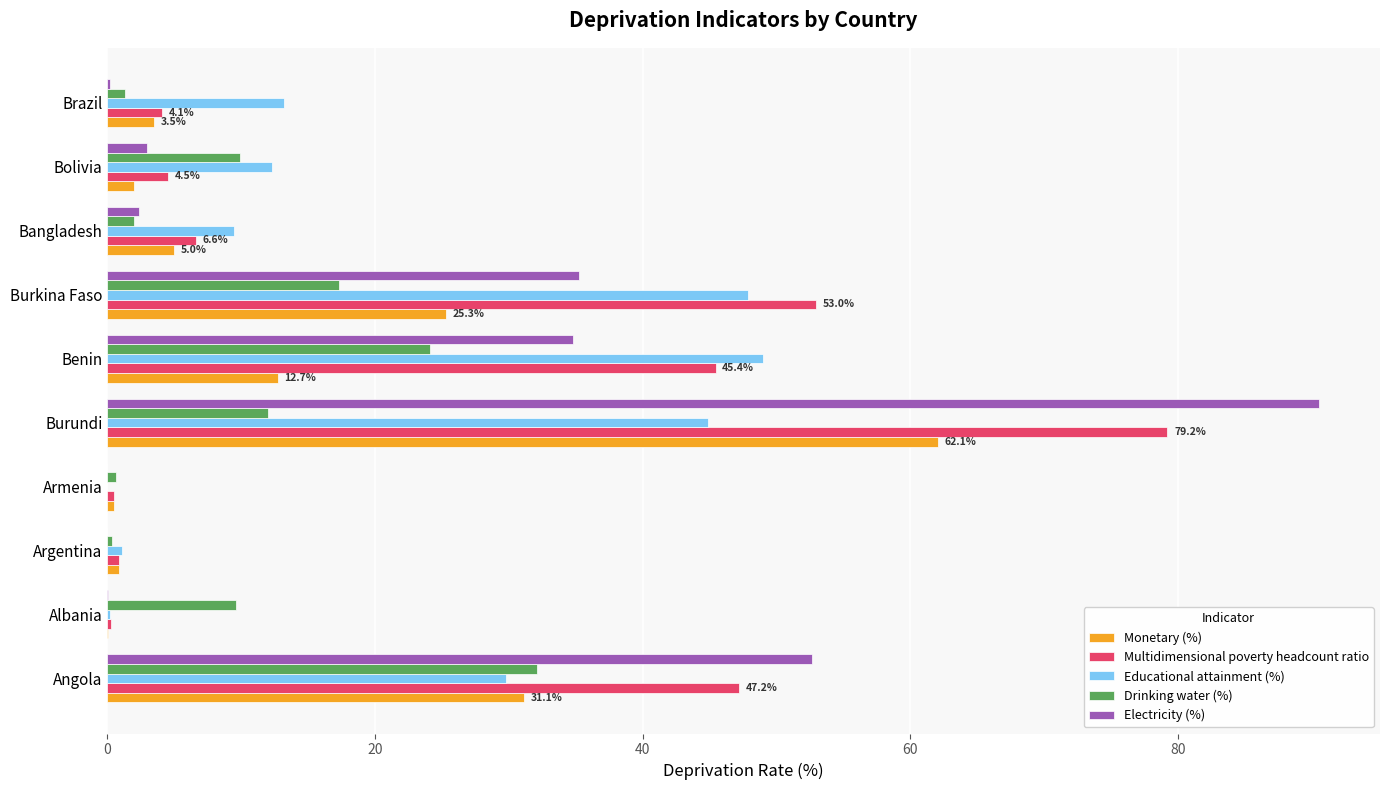

Is it true that Monetary (%) equals 81.8 at Burundi?

False